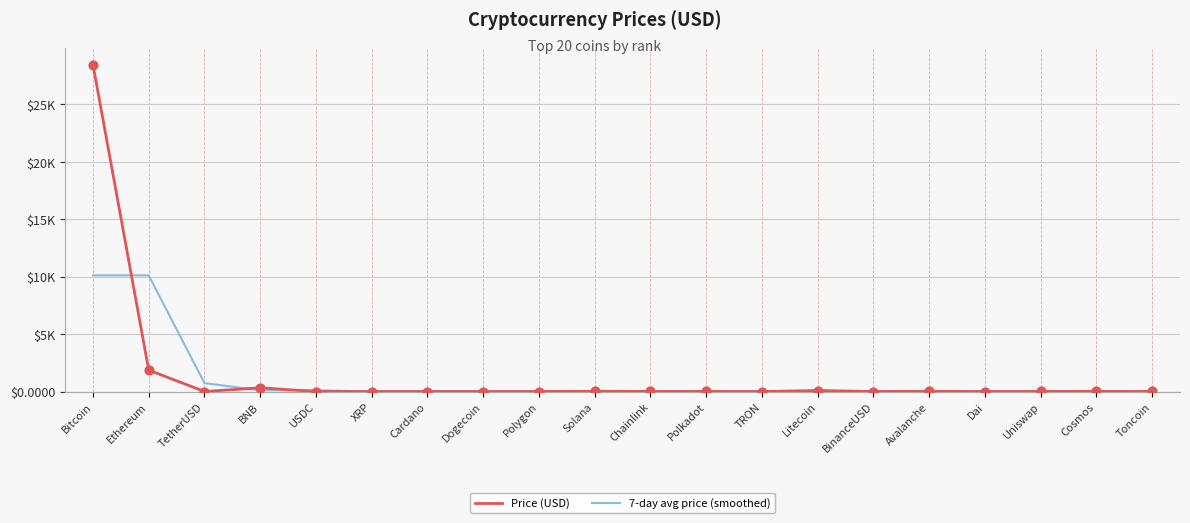

At which category is the sum across all series the highest?

Bitcoin